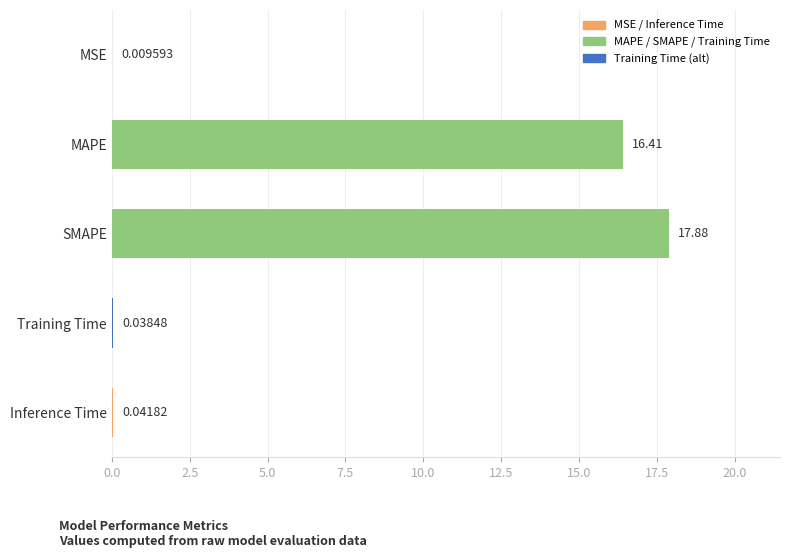

Between SMAPE and MAPE, which is larger?

SMAPE